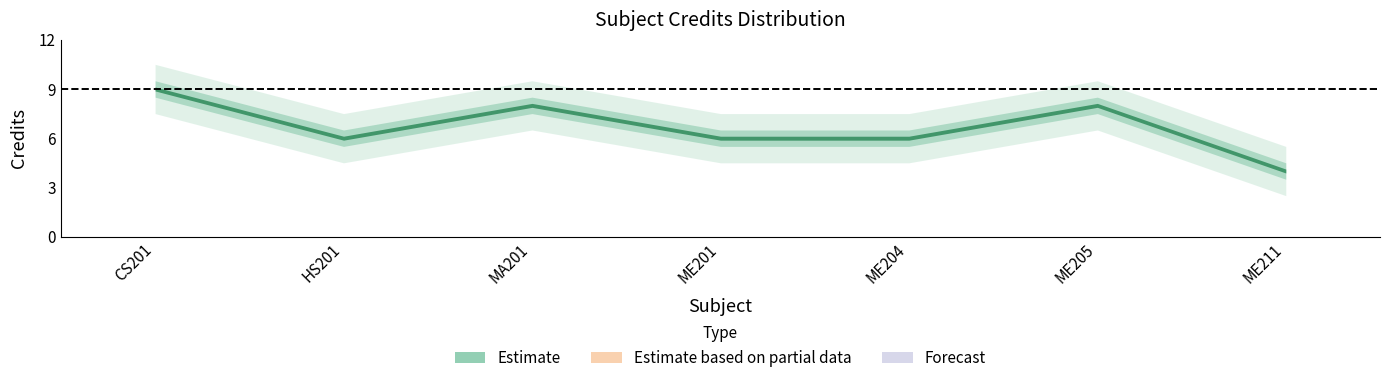

The value at ME201 is 9. True or false?

False